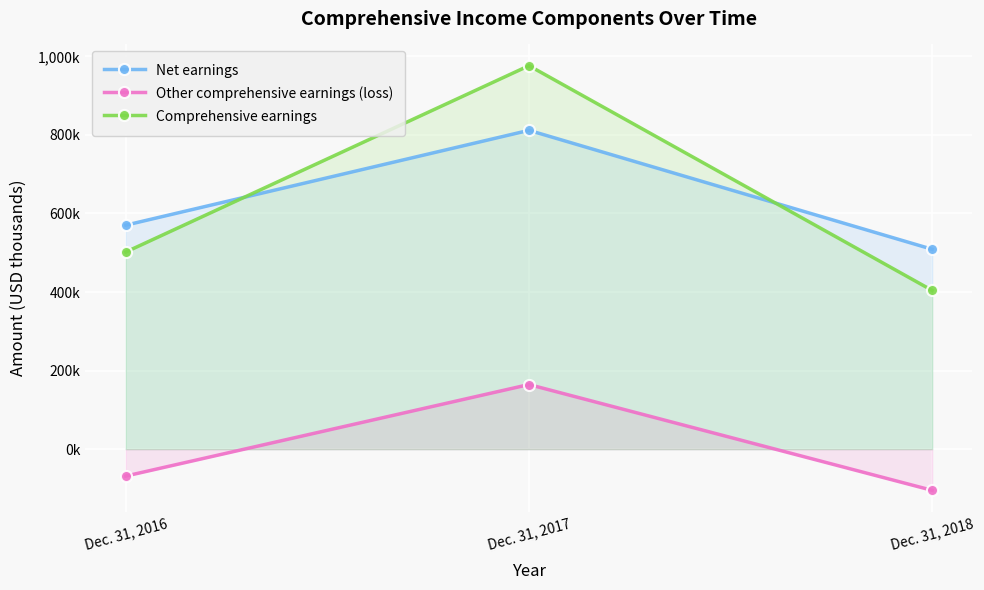

Rank the series by their maximum value, from highest to lowest.

Comprehensive earnings, Net earnings, Other comprehensive earnings (loss)